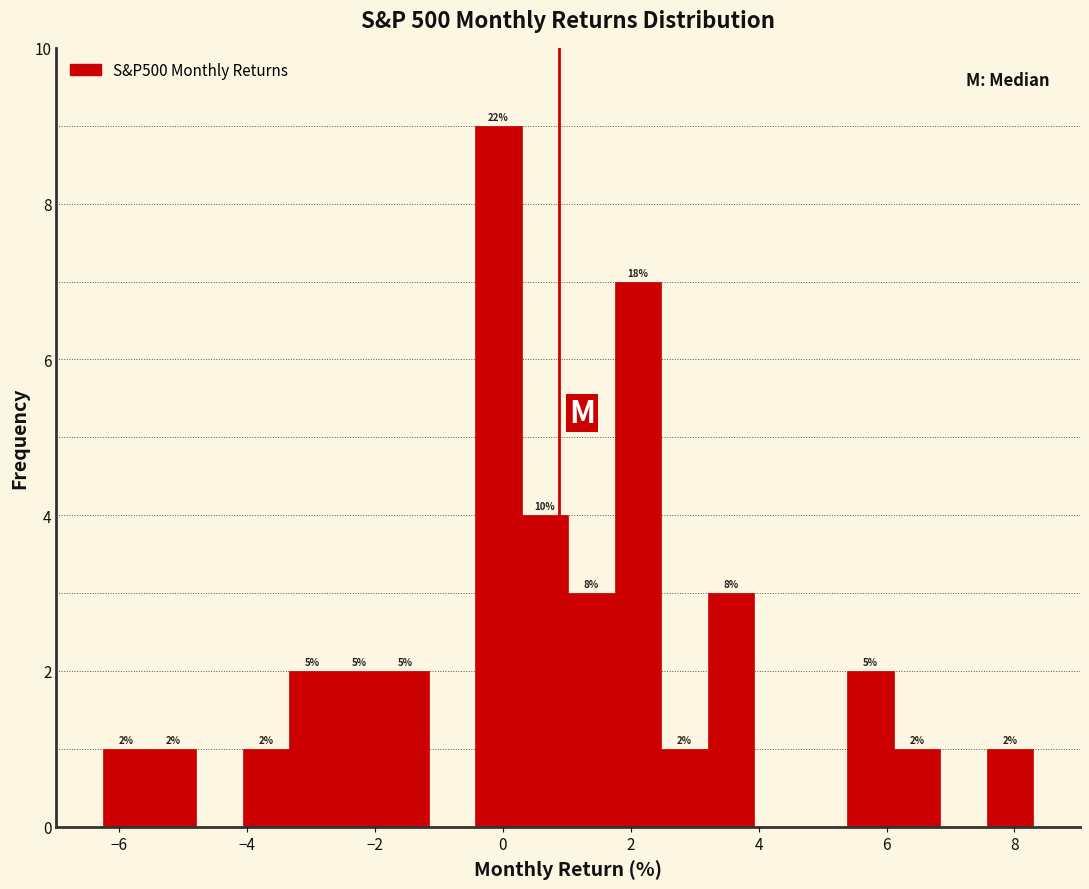

Around what value on the x-axis is the tallest bar? Give the approximate position of its centre, as read against the axis.

0.0